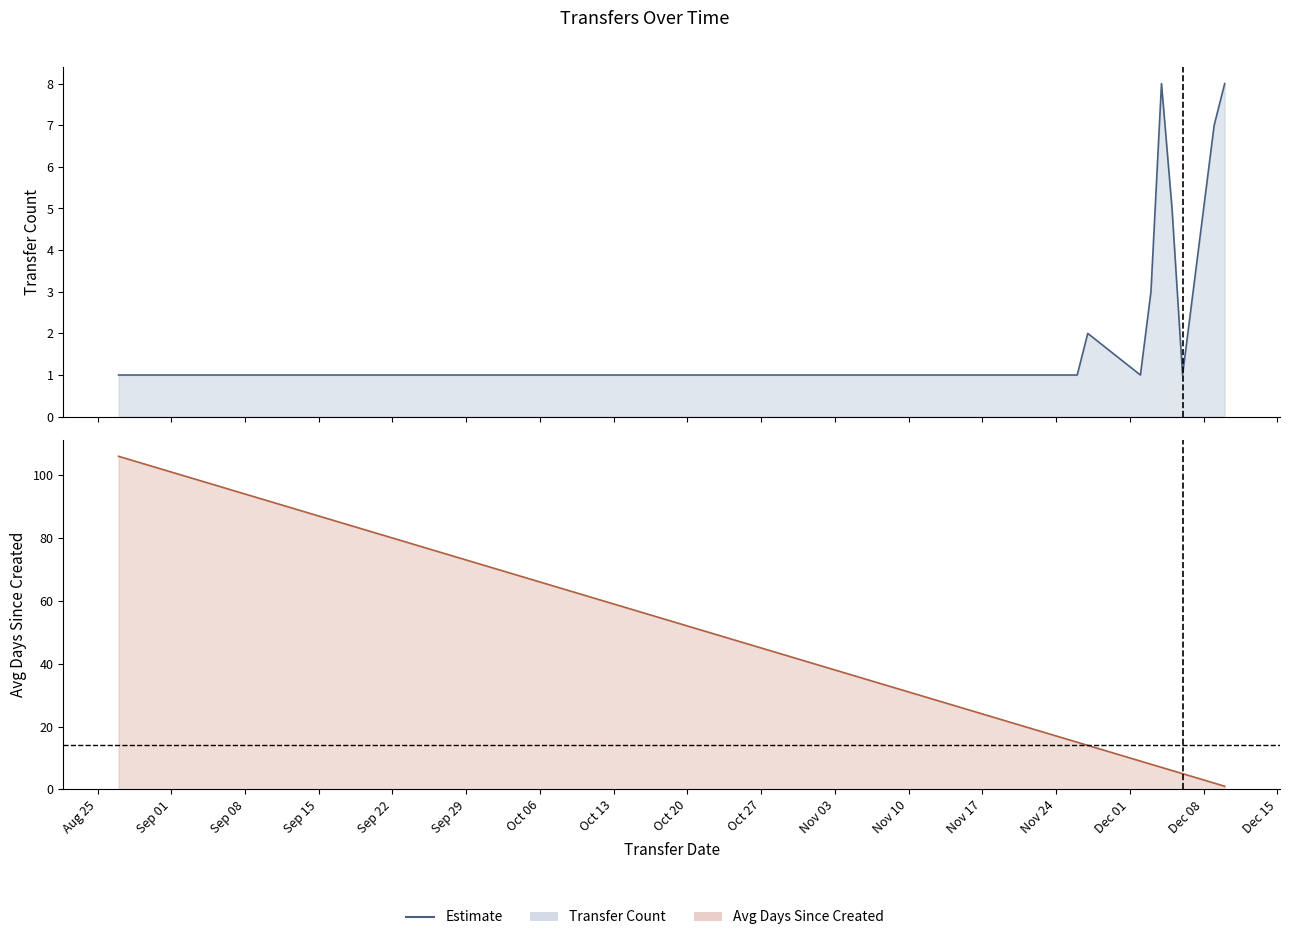

True or false: Transfer Count has more than 2 interior local peaks.

False